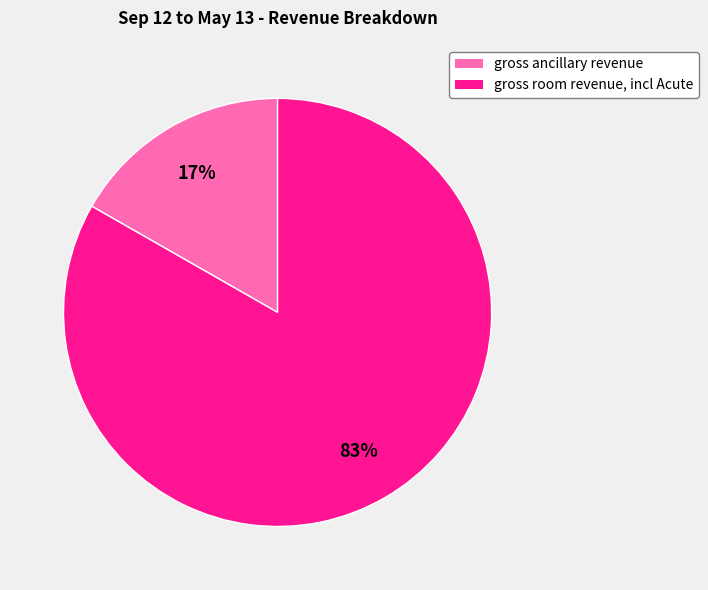

Which category has the biggest portion of the pie?

gross room revenue, incl Acute